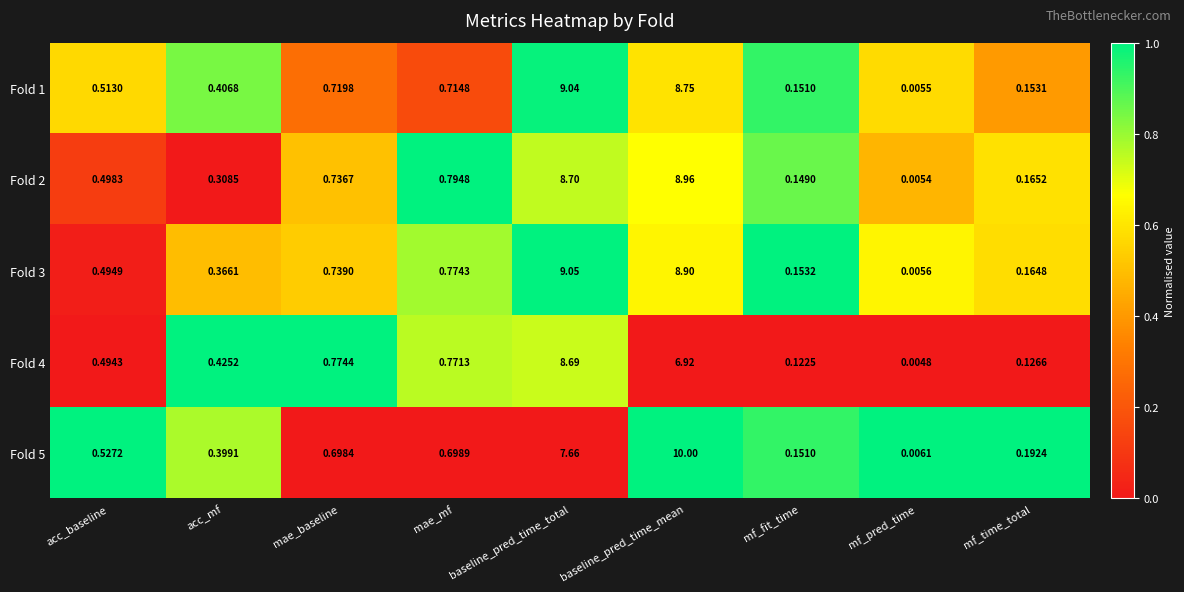

List the labels in order of Fold 5 value, largest first.

baseline_pred_time_mean, baseline_pred_time_total, mae_mf, mae_baseline, acc_baseline, acc_mf, mf_time_total, mf_fit_time, mf_pred_time